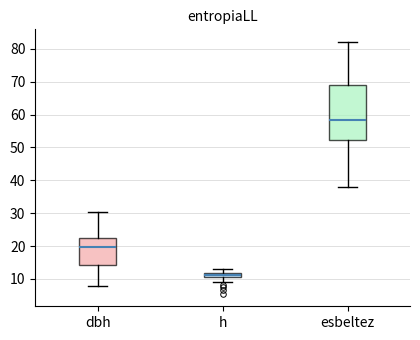

Where does the upper whisker of the box for esbeltez end on the y-axis? The values are not printed on the chart, so give them approximately, as read against the axis.

82